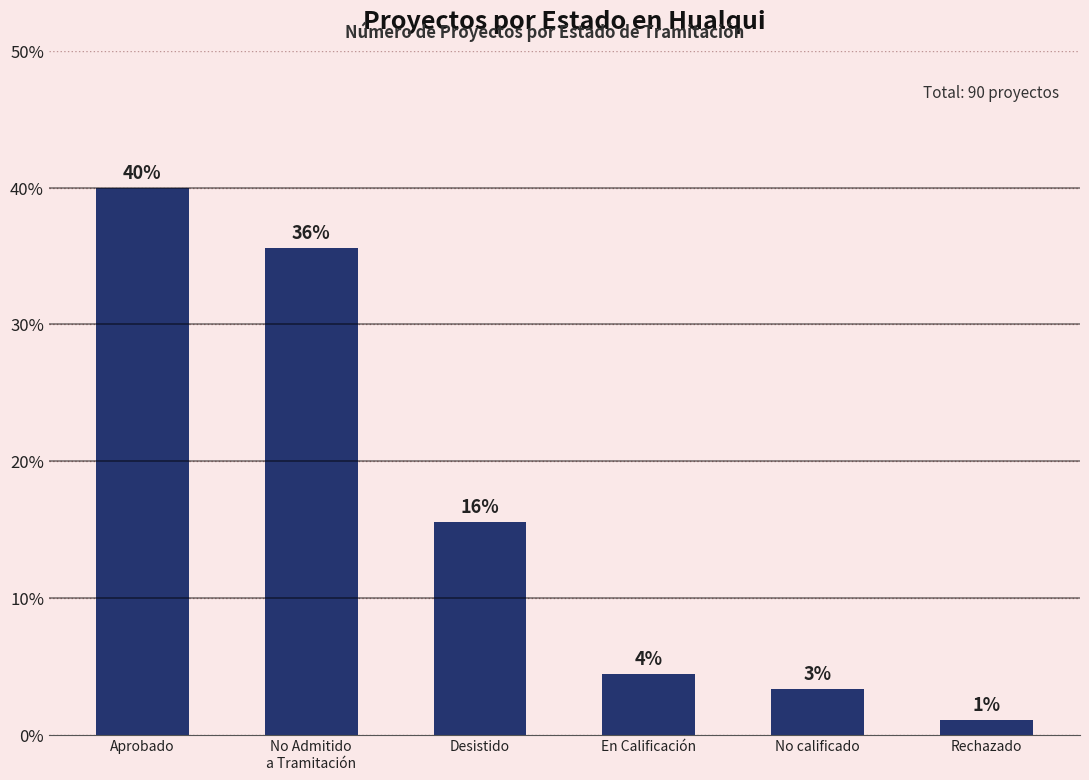

How many bars are there in total?

6